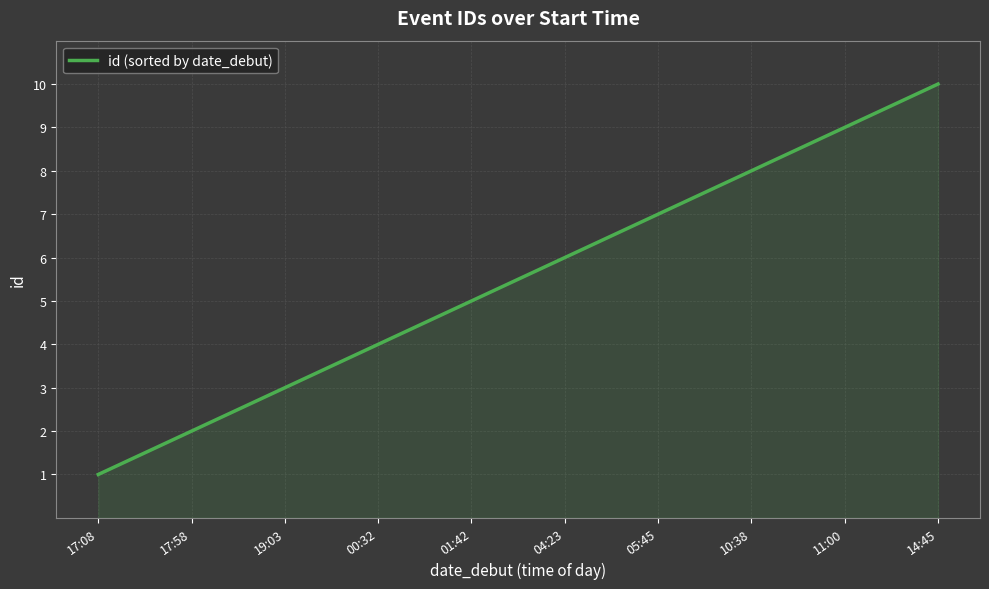

What is the smallest value displayed?

1.0